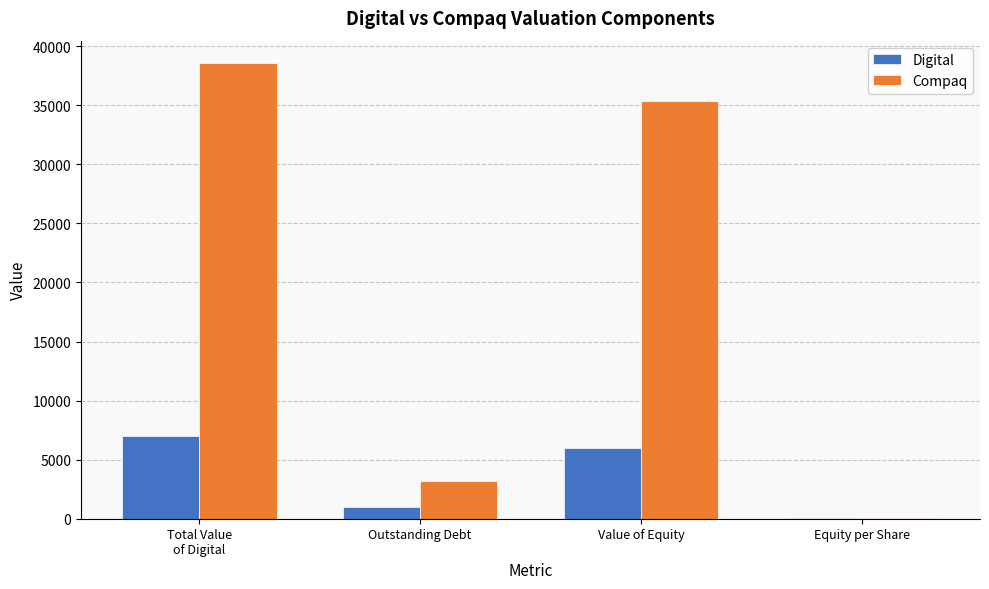

Reading left to right, extract all data points from this chart.

Digital: Total Value
of Digital=6963.7	Outstanding Debt=1006.0	Value of Equity=5957.7	Equity per Share=40.6
Compaq: Total Value
of Digital=38546.9	Outstanding Debt=3200.0	Value of Equity=35346.9	Equity per Share=27.1